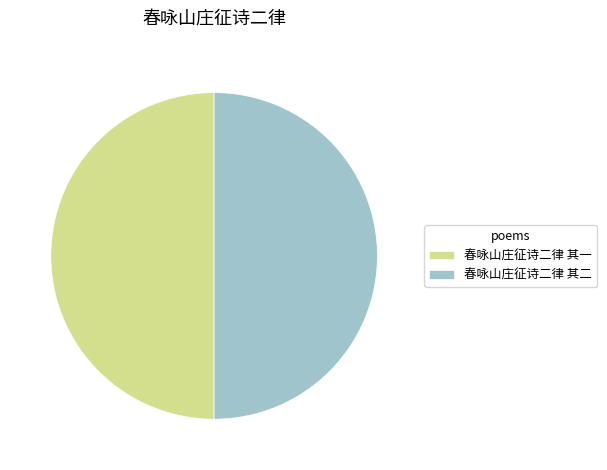

Is the sum of 春咏山庄征诗二律 其一 and 春咏山庄征诗二律 其二 greater than half?

Yes